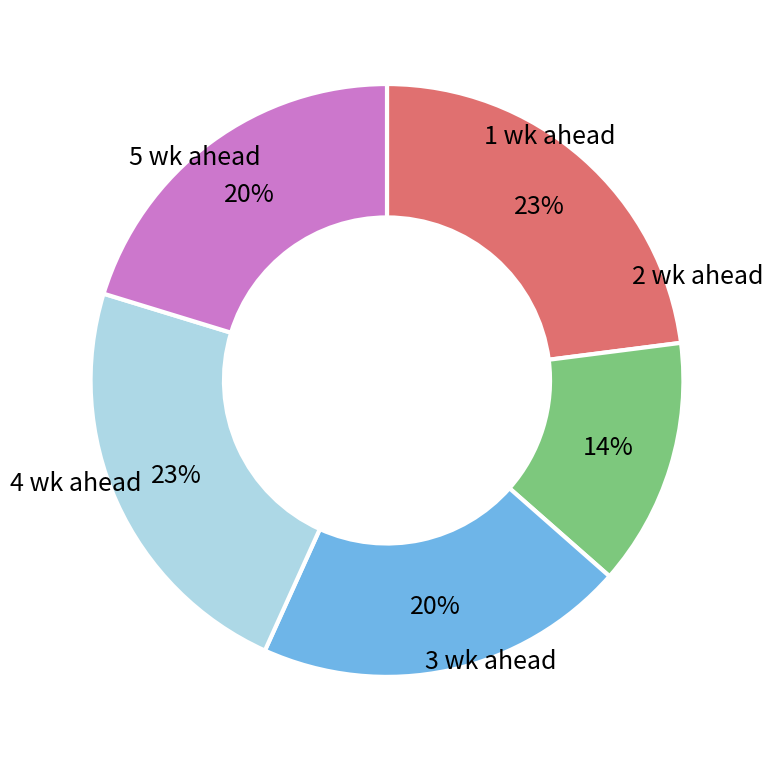

To the nearest percent, what is the average slice percentage?

20%